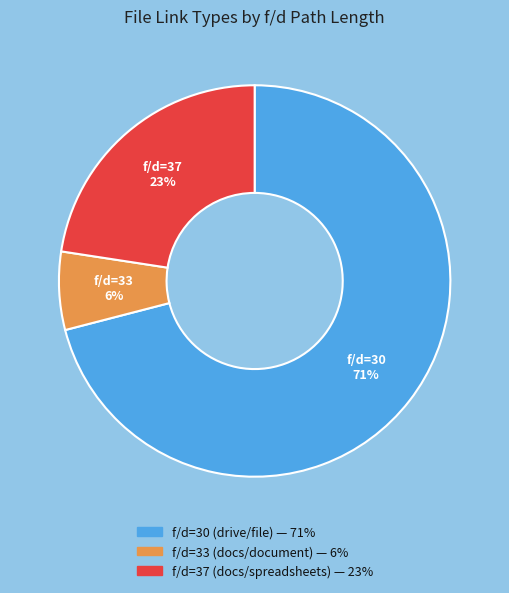

Is there a majority slice in this chart?

Yes